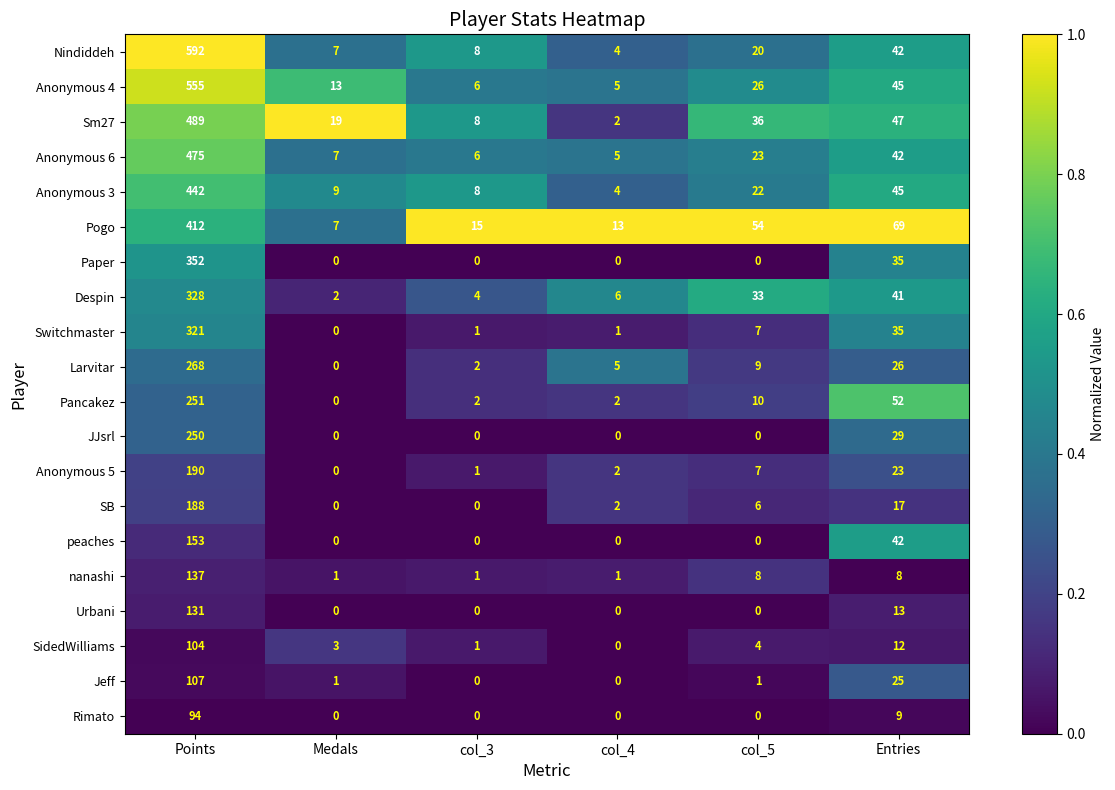

What is the spread (max minus min) of values at col_4?

13